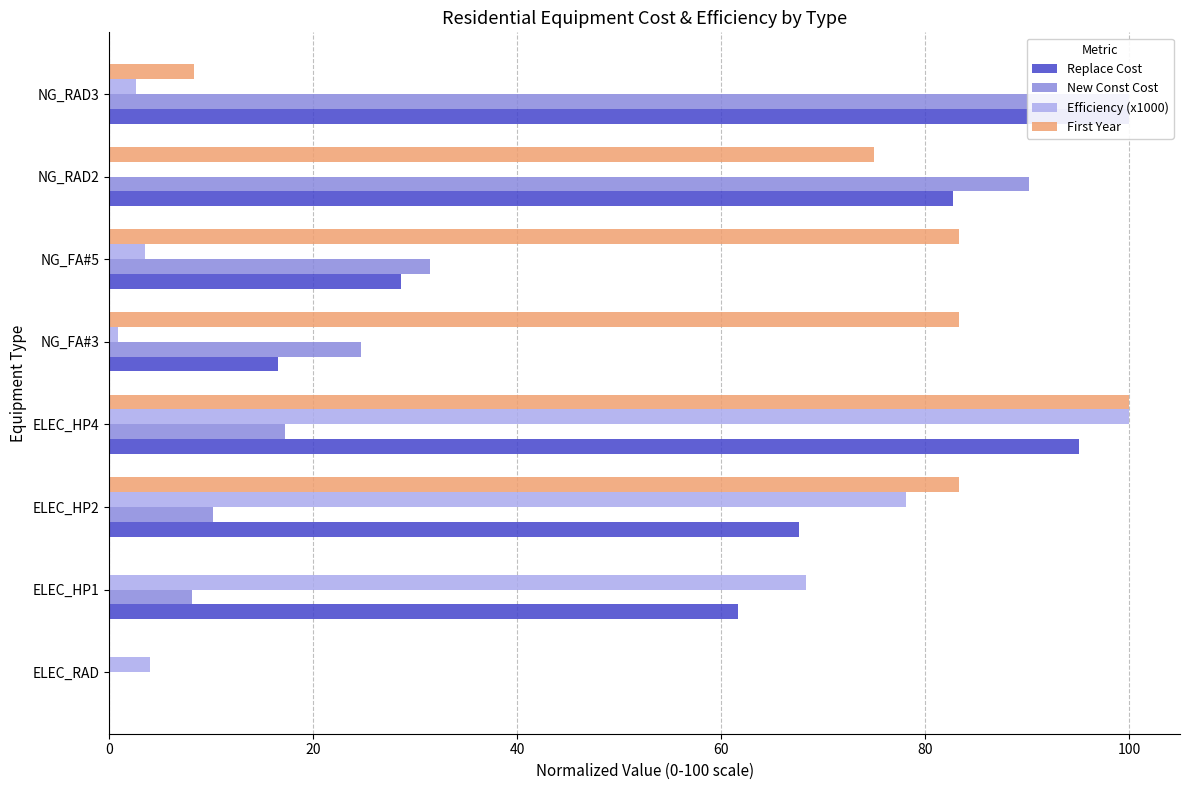

Between NG_FA#3 and NG_FA#5, which series saw the biggest shift?

Replace Cost